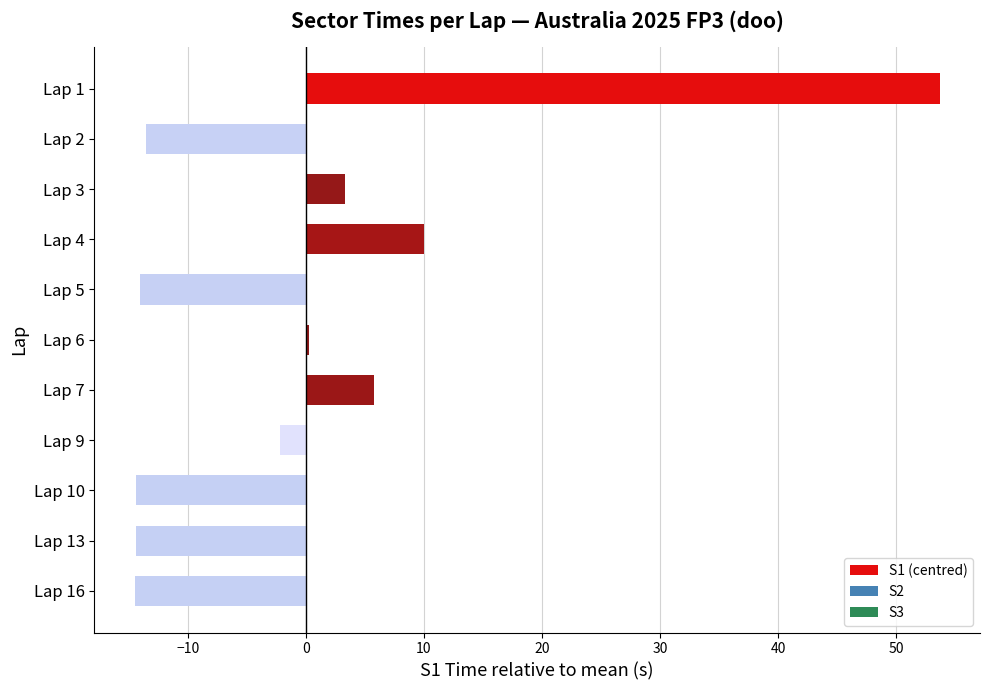

How many categories are shown in the chart?

11